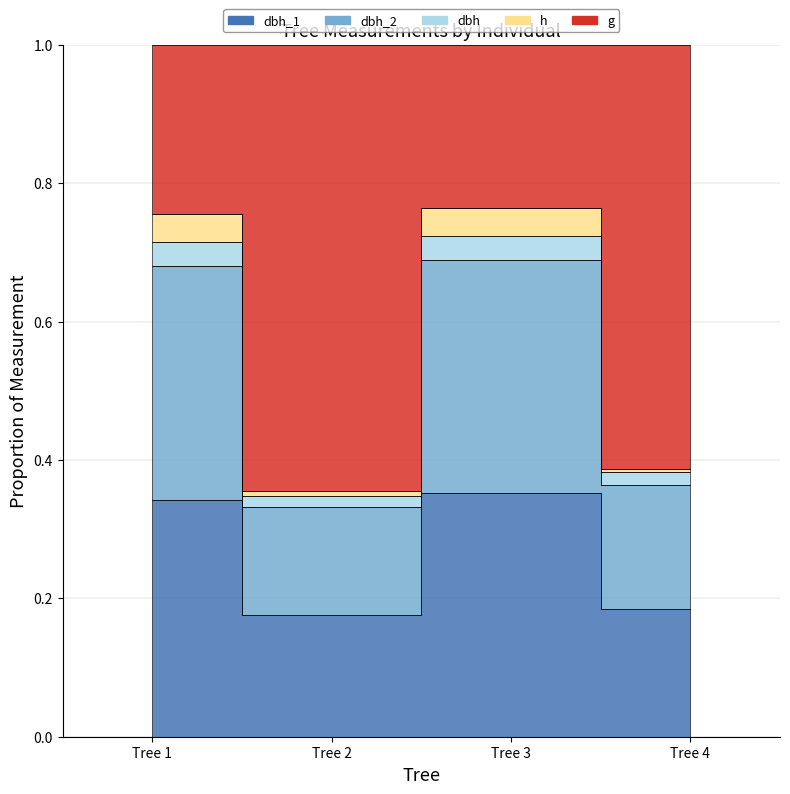

Which has a higher value, Tree 3 or Tree 1?

Tree 3